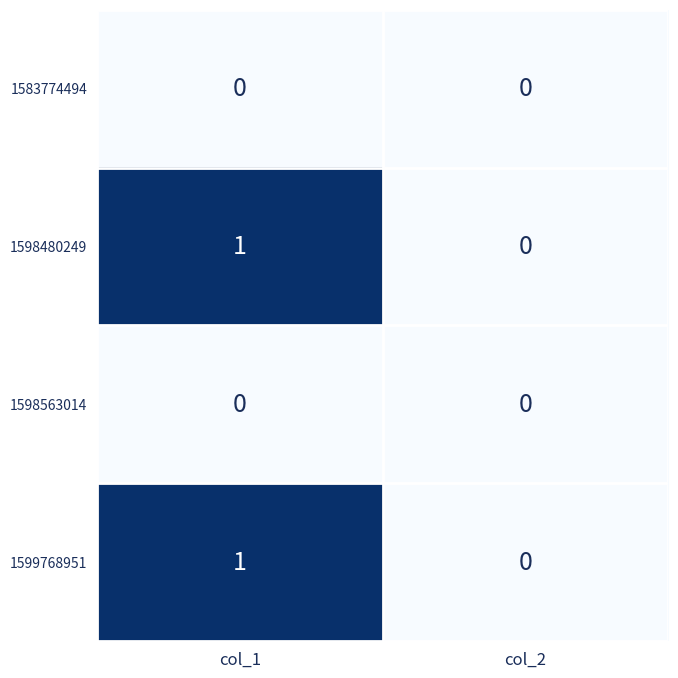

Is the value of 1599768951 at col_1 greater than the value of 1598480249 at col_2?

Yes